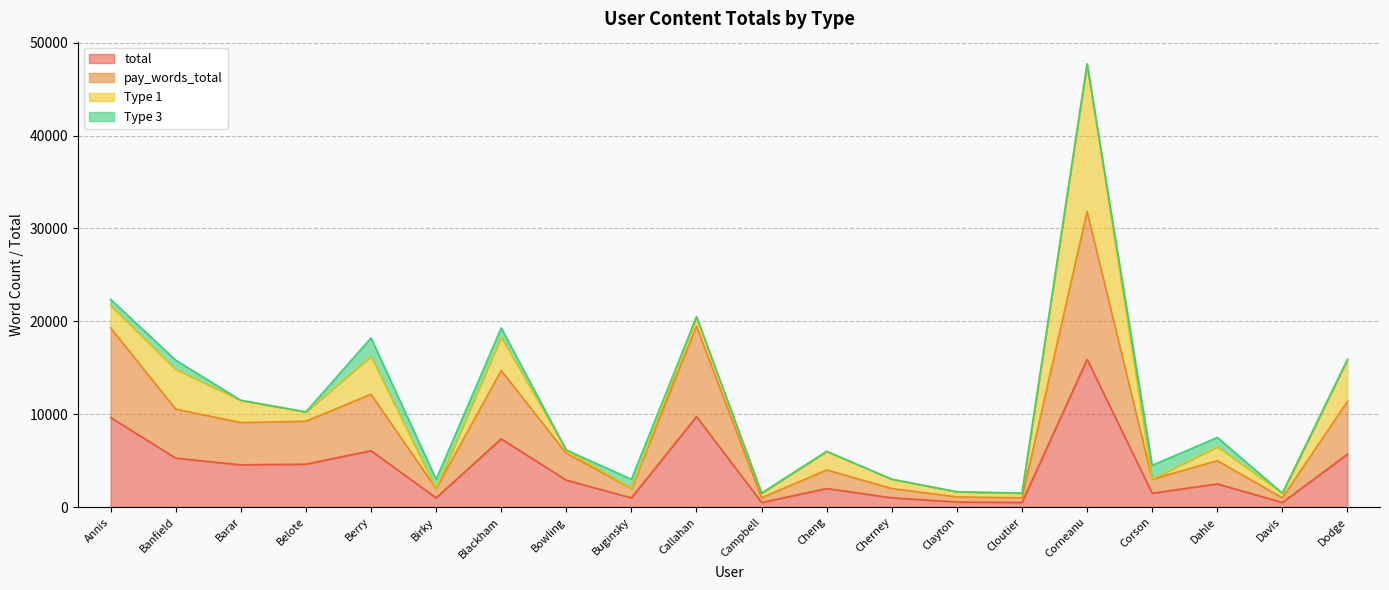

What is the difference between the maximum and minimum values in the pay_words_total series?

30820